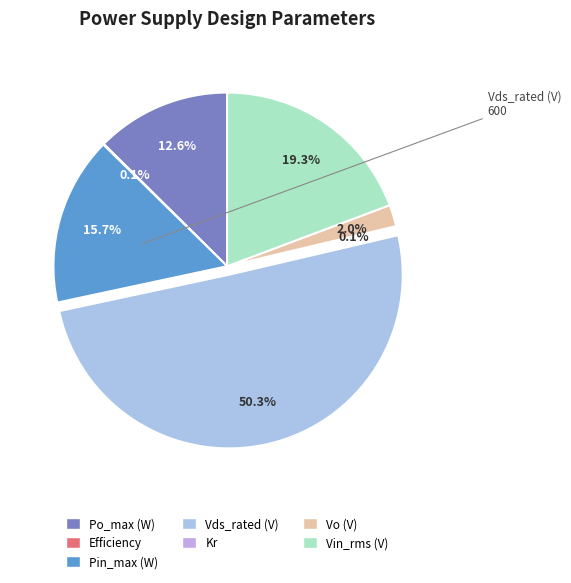

Is Efficiency the majority of the pie?

No